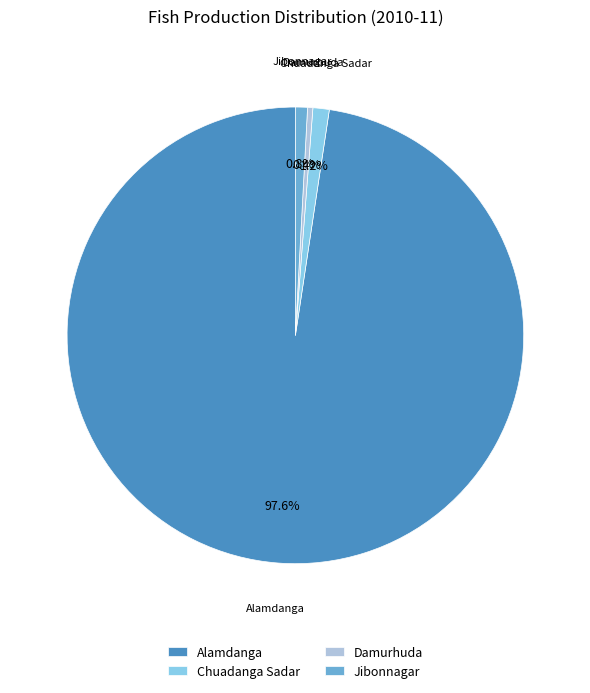

Which slice is the largest?

Alamdanga